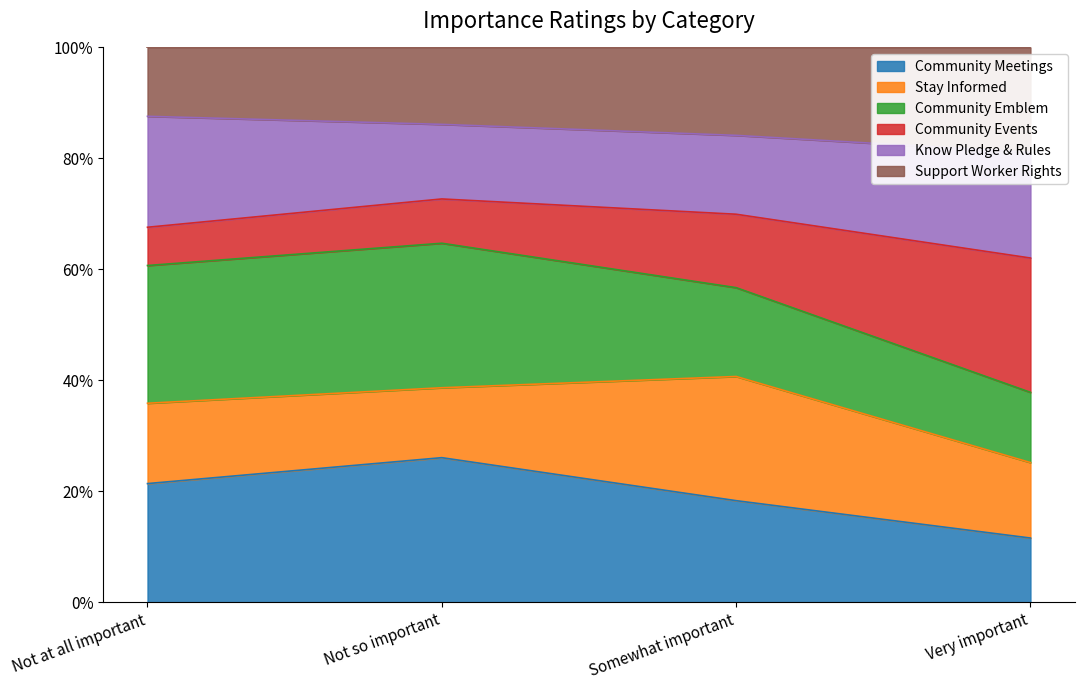

Reading right to left, list all the values displayed in this chart.

Community Meetings: 85	112	62	31
Stay Informed: 100	137	30	21
Community Emblem: 93	98	62	36
Community Events: 178	81	19	10
Know Pledge & Rules: 140	87	32	29
Support Worker Rights: 139	97	33	18